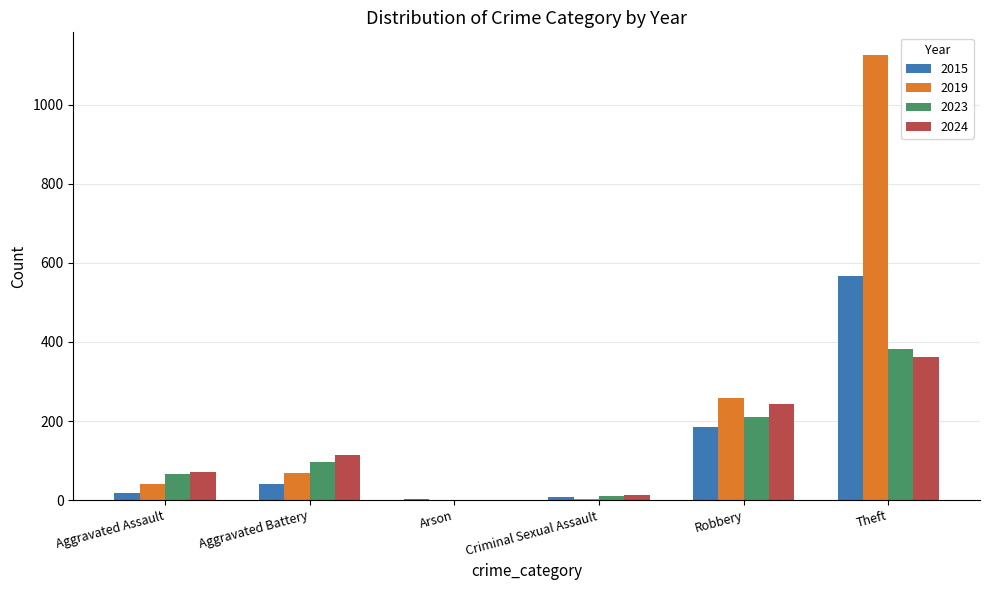

What is the highest value of the 2024 series?

363